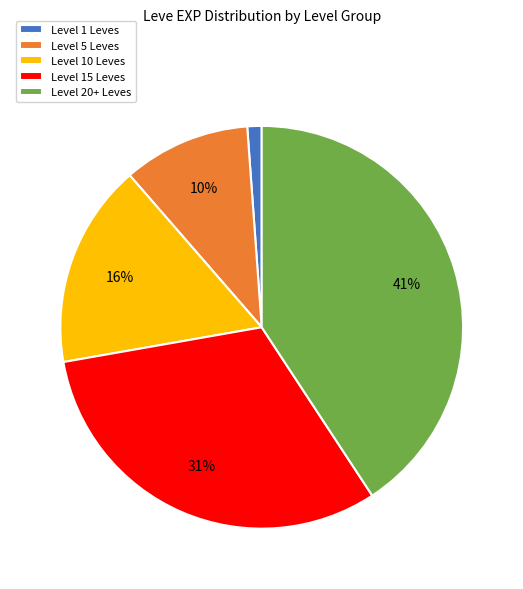

Count the number of slices in the pie.

5